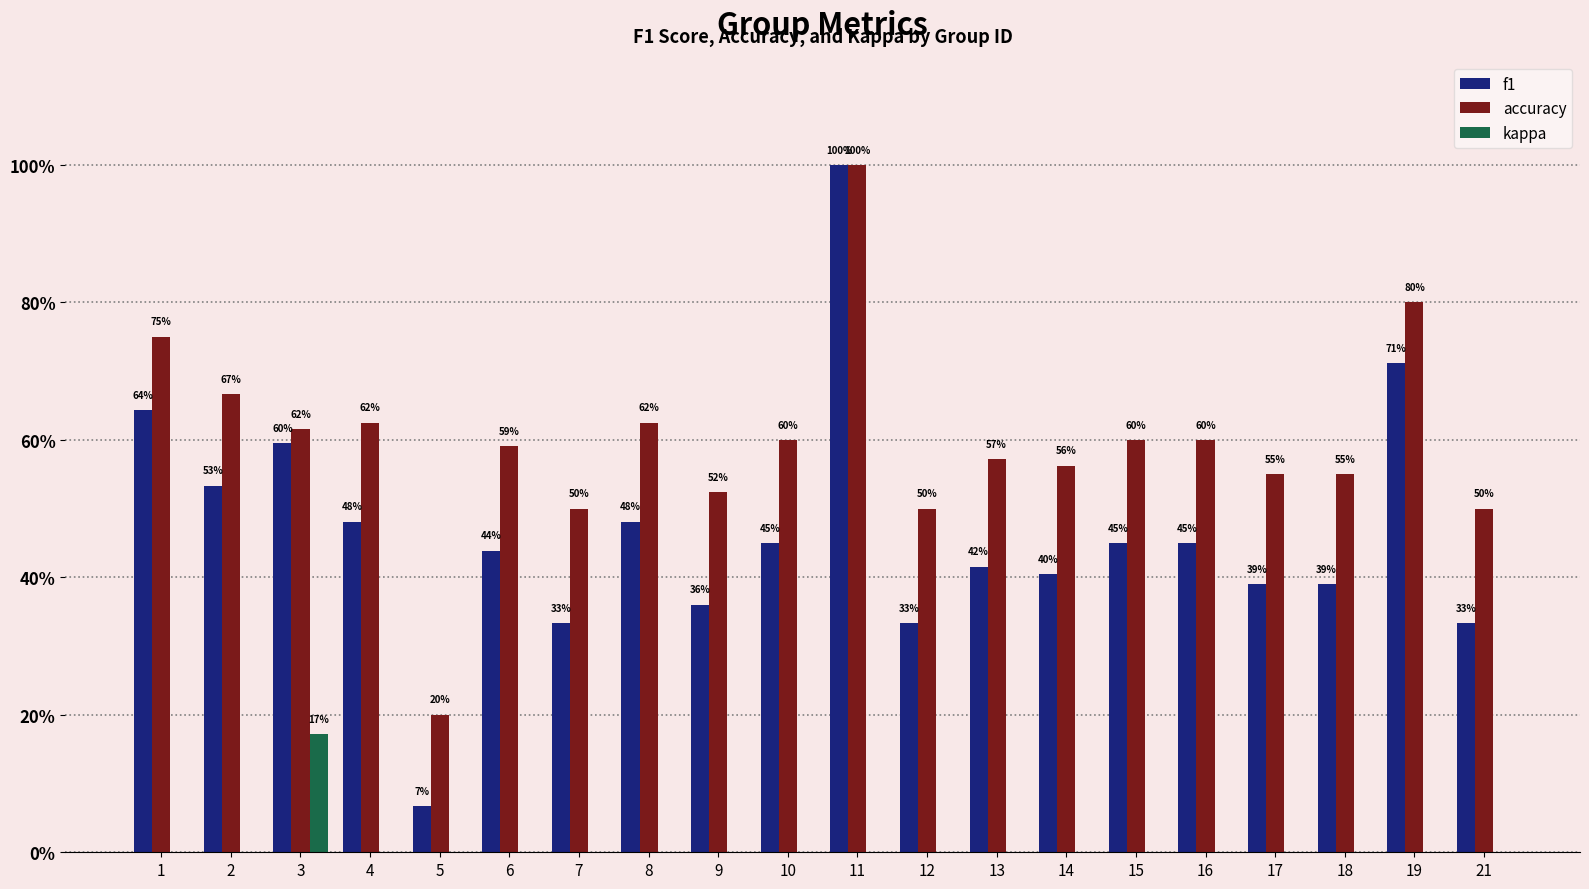

Which series changed the most between 3 and 15?

kappa